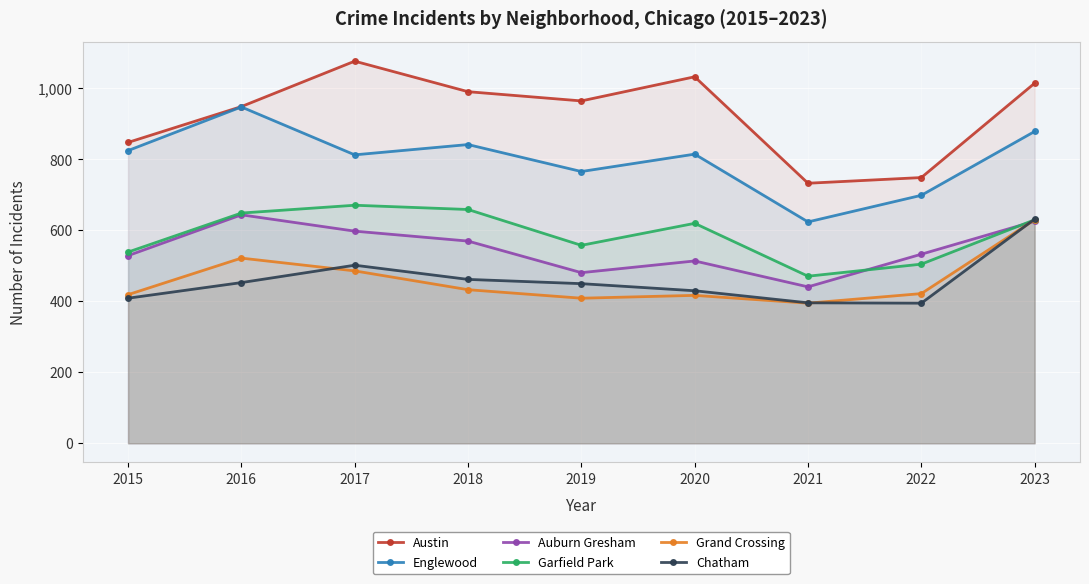

At which label does Englewood reach its minimum?

2021